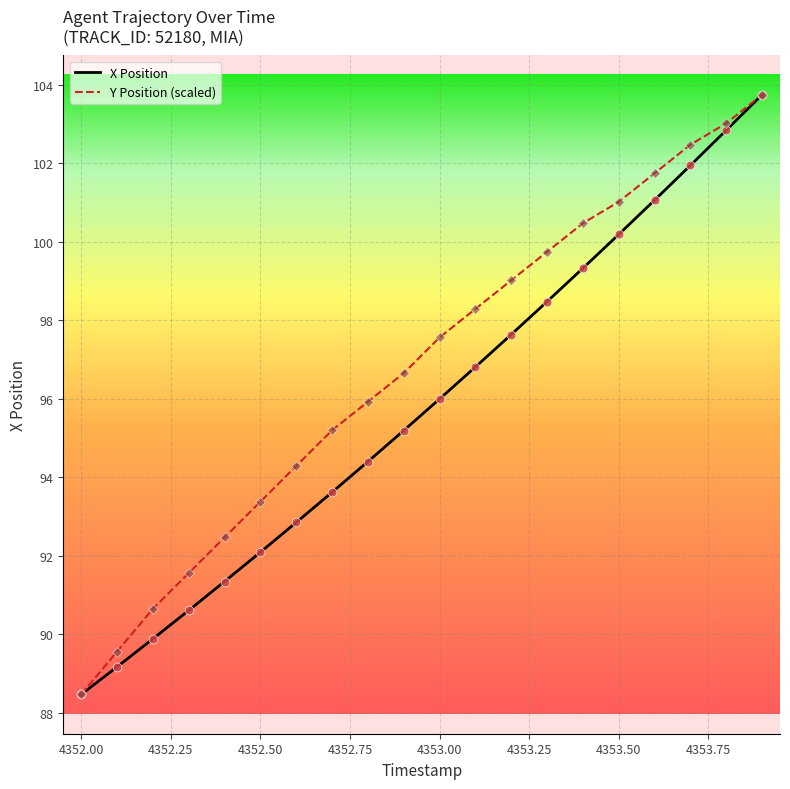

What is the lowest value of the X Position series?

88.5